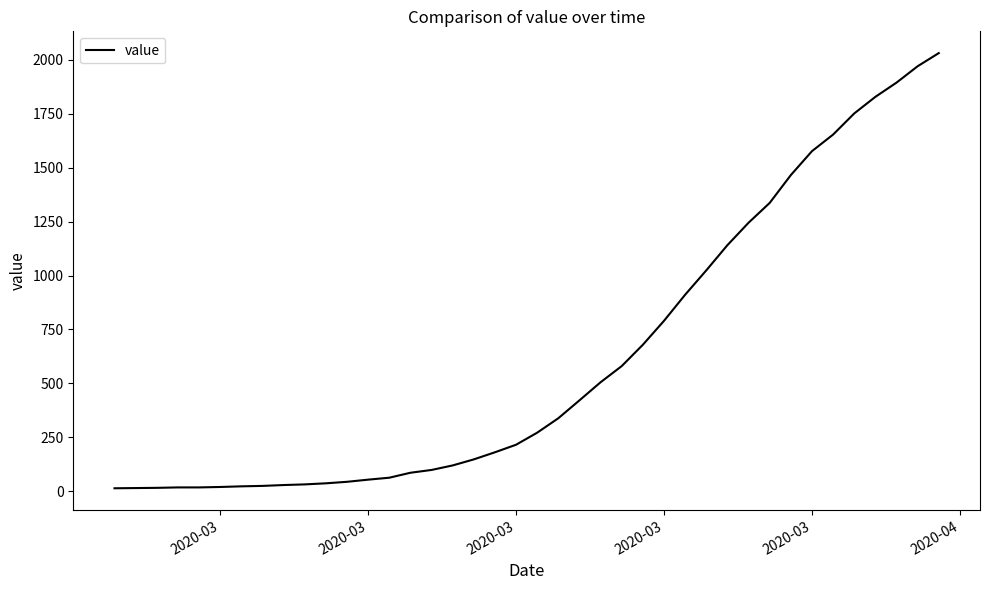

What is the difference between the maximum and minimum values?

2019